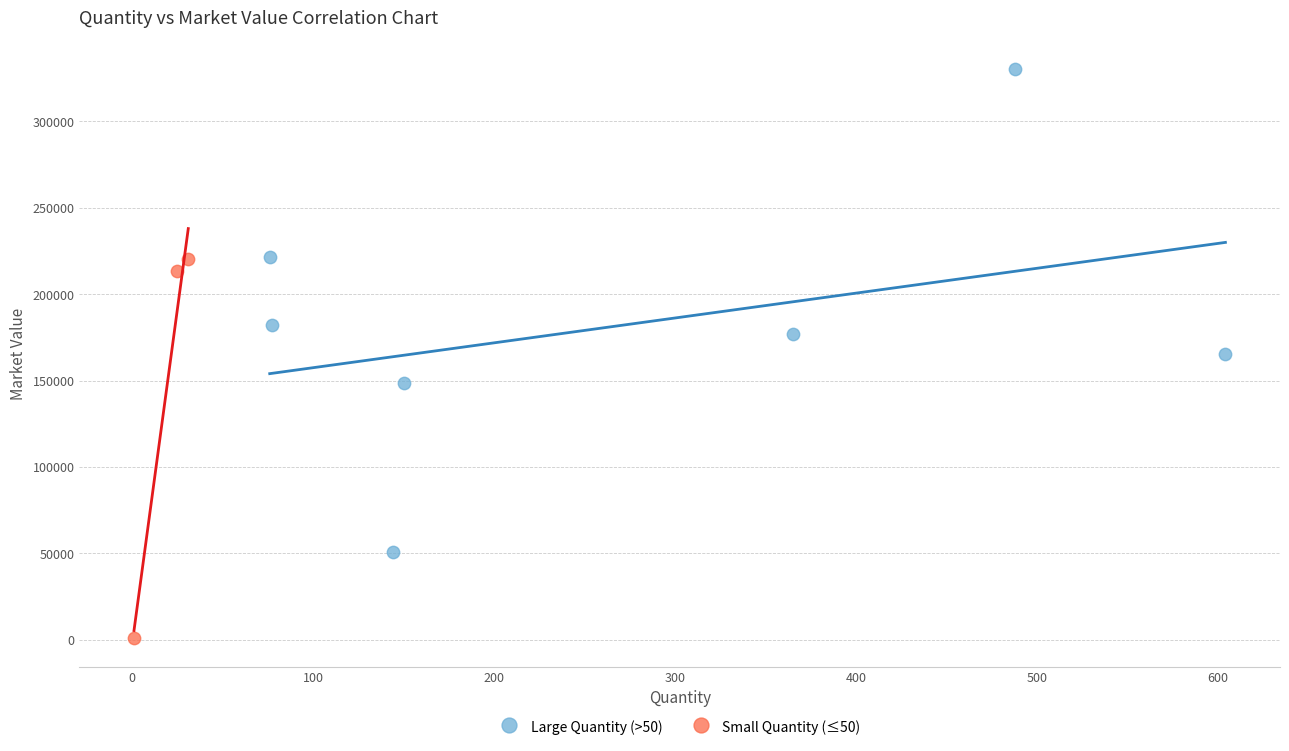

Which series has the widest spread of Y values?

Large Quantity (>50)